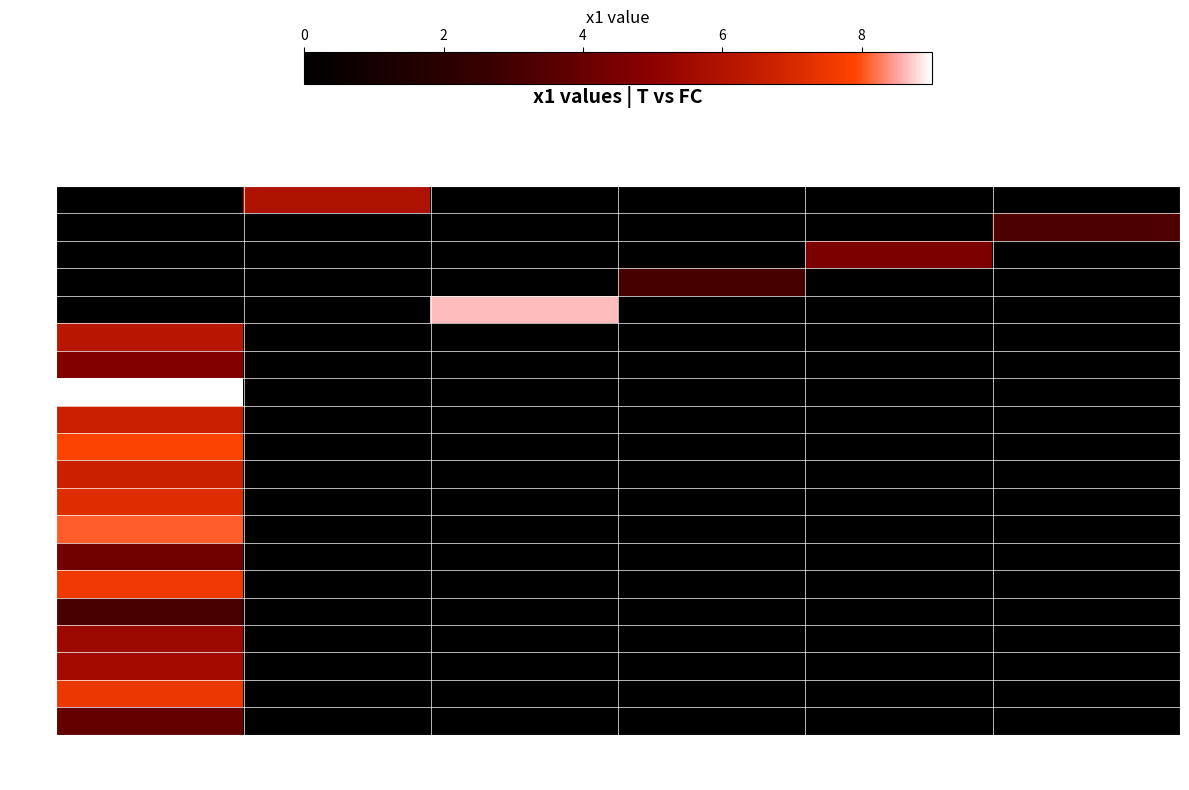

Which has a higher value, 4 or 5?

4